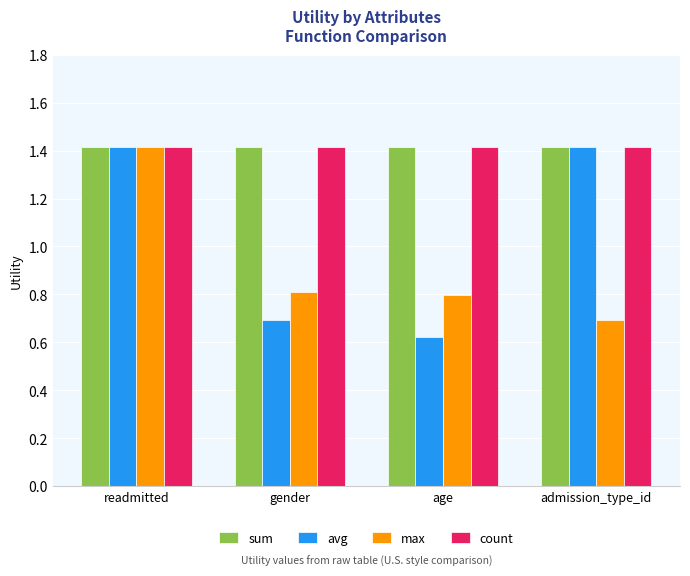

Between gender and admission_type_id, which series saw the biggest shift?

avg